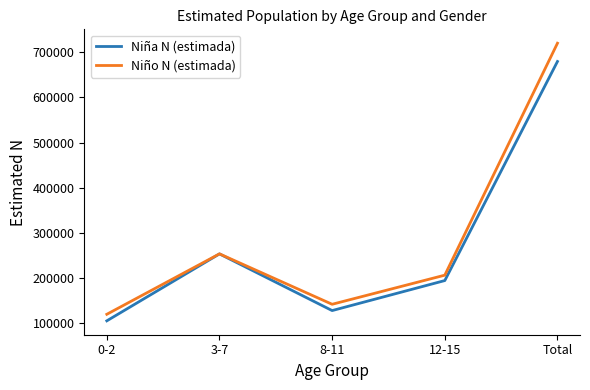

What is the difference between the second highest and minimum values in the Niño N (estimada) series?

133936